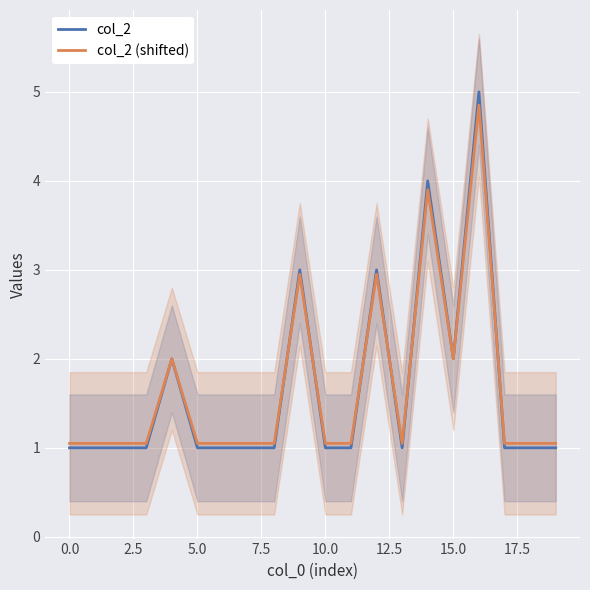

What is the maximum value for col_2 (shifted)?

4.8